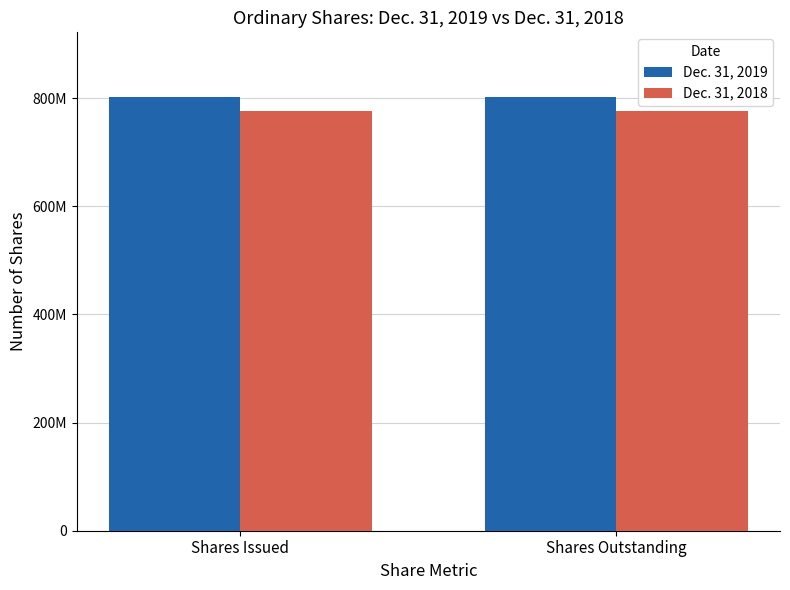

List the labels in order of Dec. 31, 2019 value, largest first.

Shares Issued, Shares Outstanding